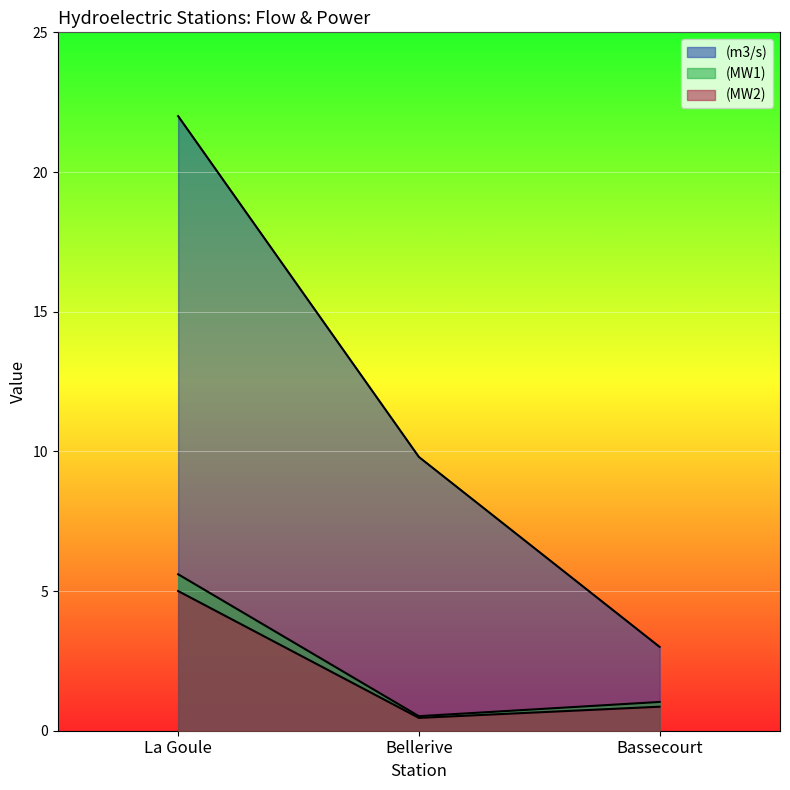

Read the (MW1) value at Bellerive.

0.5